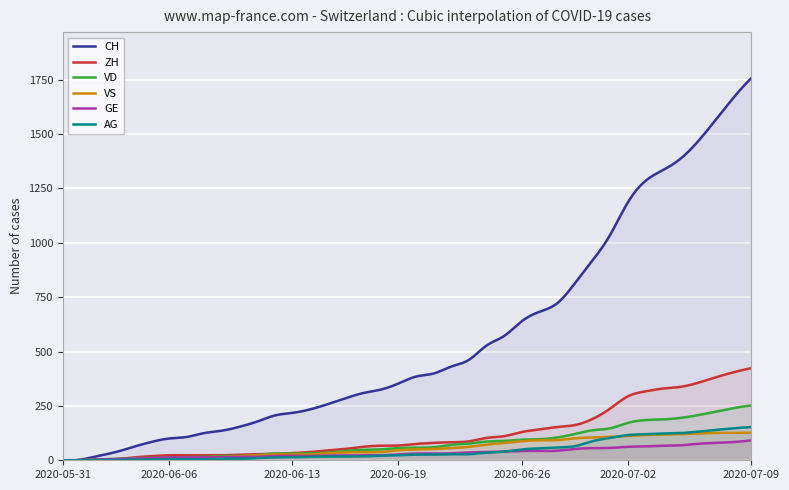

What is the sum of the AG values at 2020-06-20 and 2020-07-07?

166